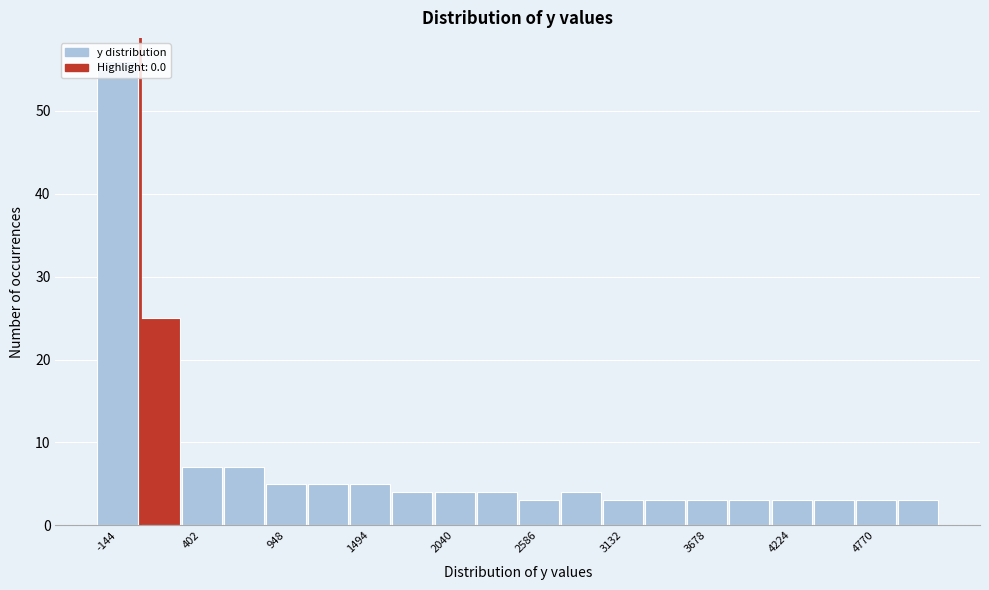

Read against the x-axis, roughly where is the centre of the tallest bar?

-100